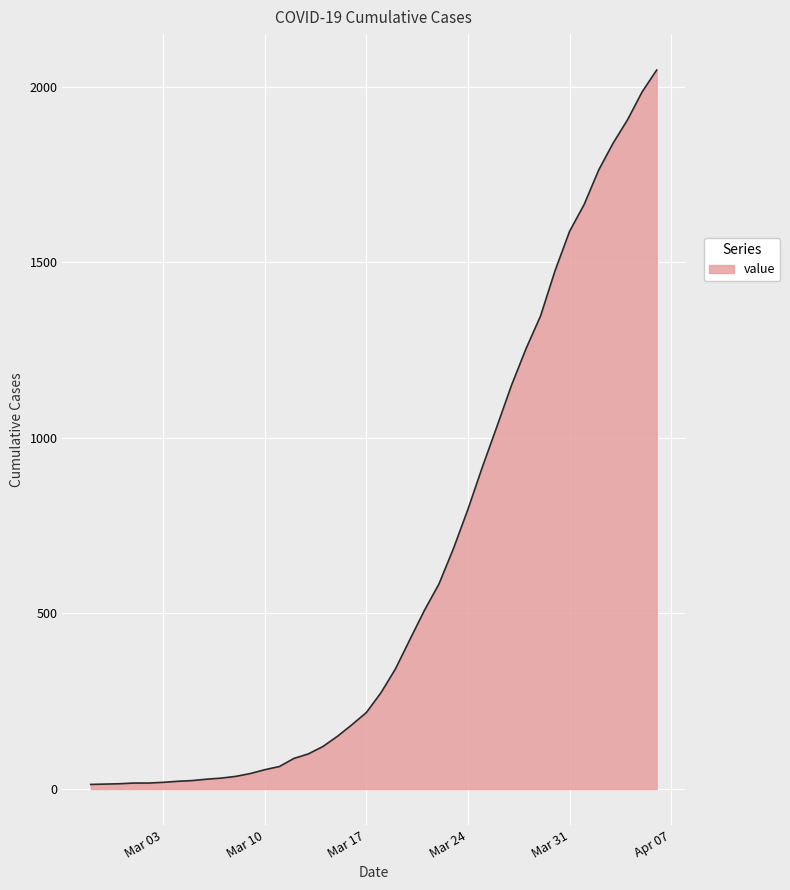

What is the sum of all values?

24844